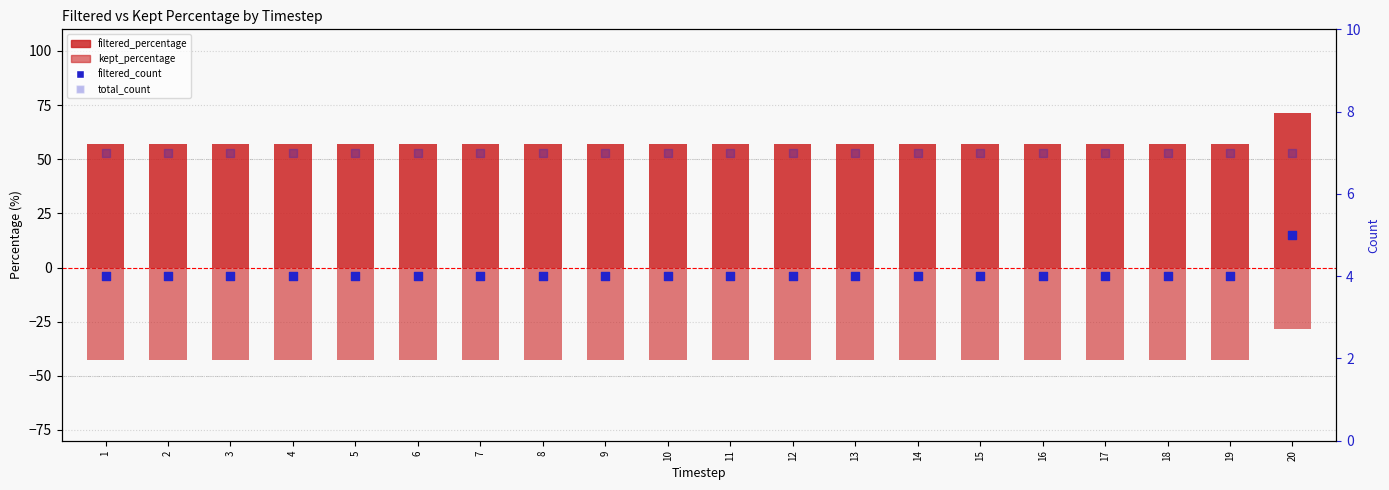

Which series contains the highest Y value?

filtered_percentage